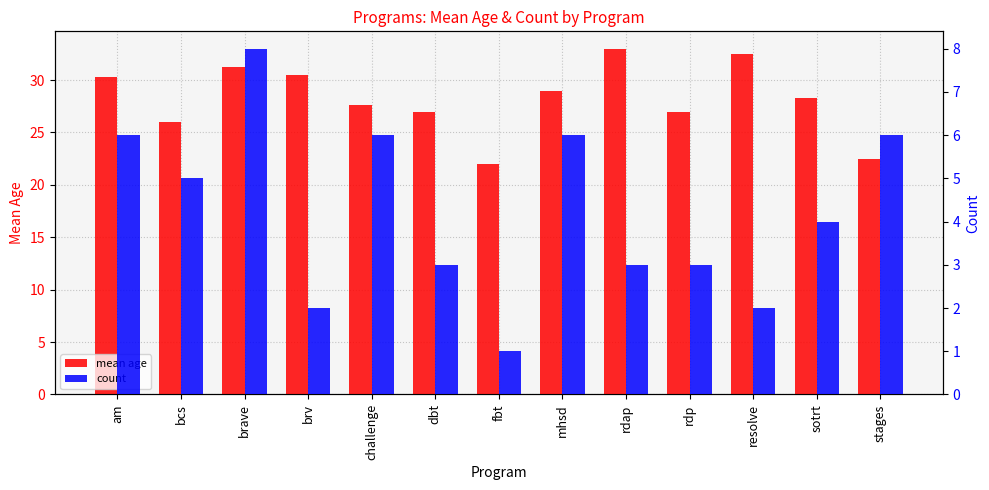

Reading left to right, list all the values displayed in this chart.

mean age: 30.3	26.0	31.2	30.5	27.7	27.0	22.0	29.0	33.0	27.0	32.5	28.2	22.5
count: 6.0	5.0	8.0	2.0	6.0	3.0	1.0	6.0	3.0	3.0	2.0	4.0	6.0